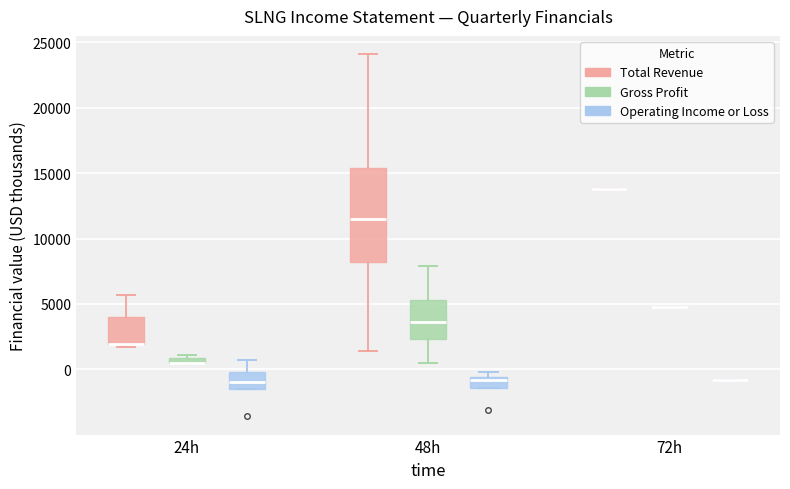

Comparing the boxes themselves (not the whiskers), which one is the tallest?

48h (Total Revenue)